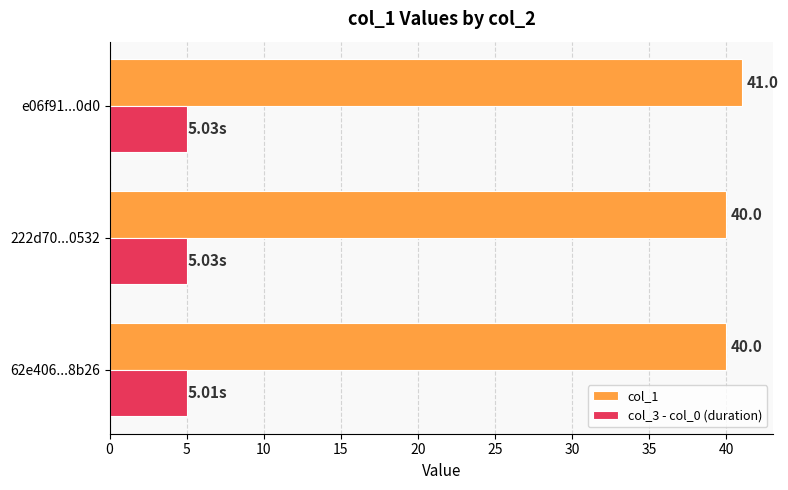

What is the total value across all series at e06f91...0d0?

46.0